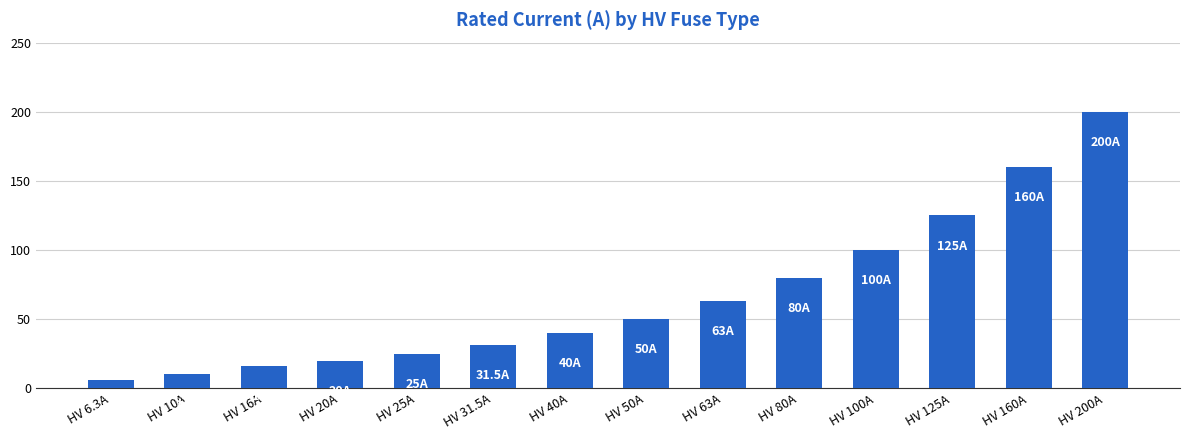

What is the sum of the values at HV 20A and HV 50A?

70.0